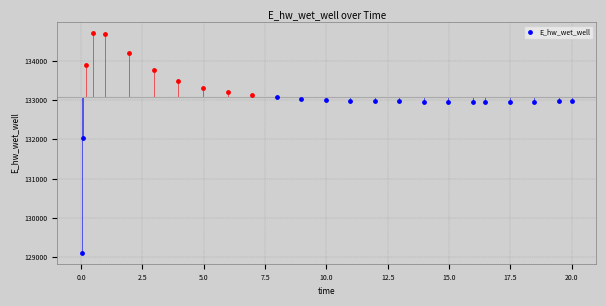

Approximately how many times larger is the value at 10.96875 compared to 15.96875?

1.0